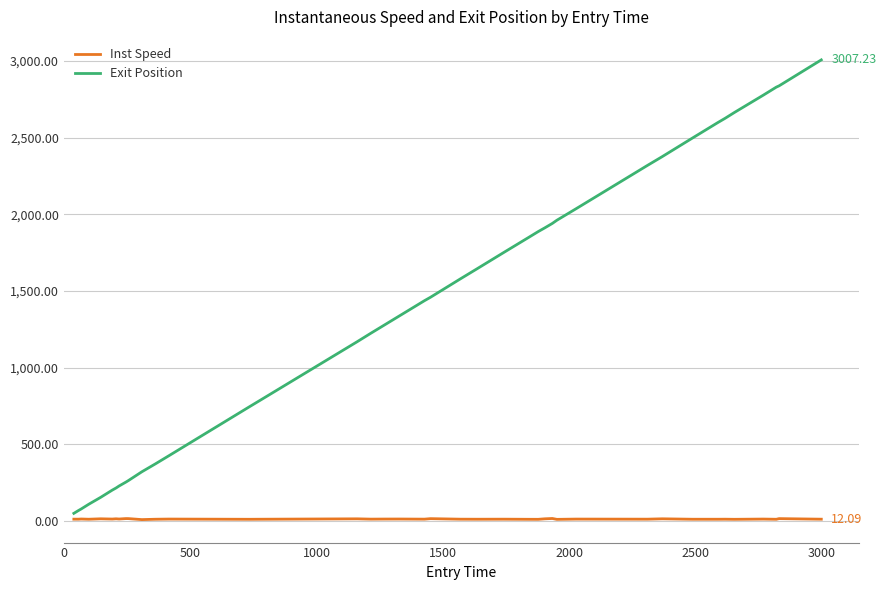

How many lines are shown in the chart?

2